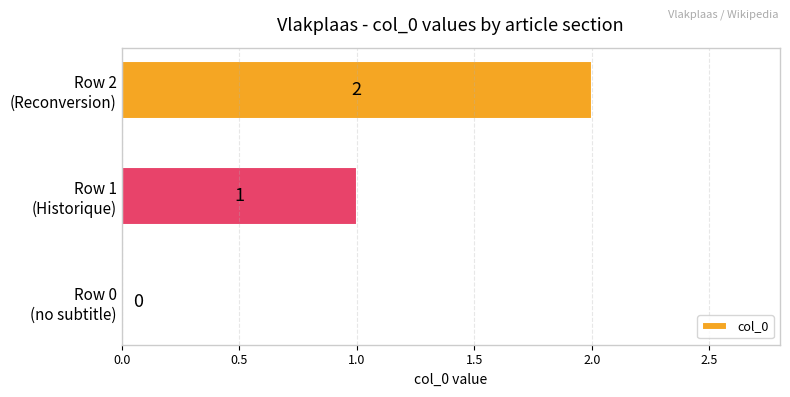

How many values are above zero?

2